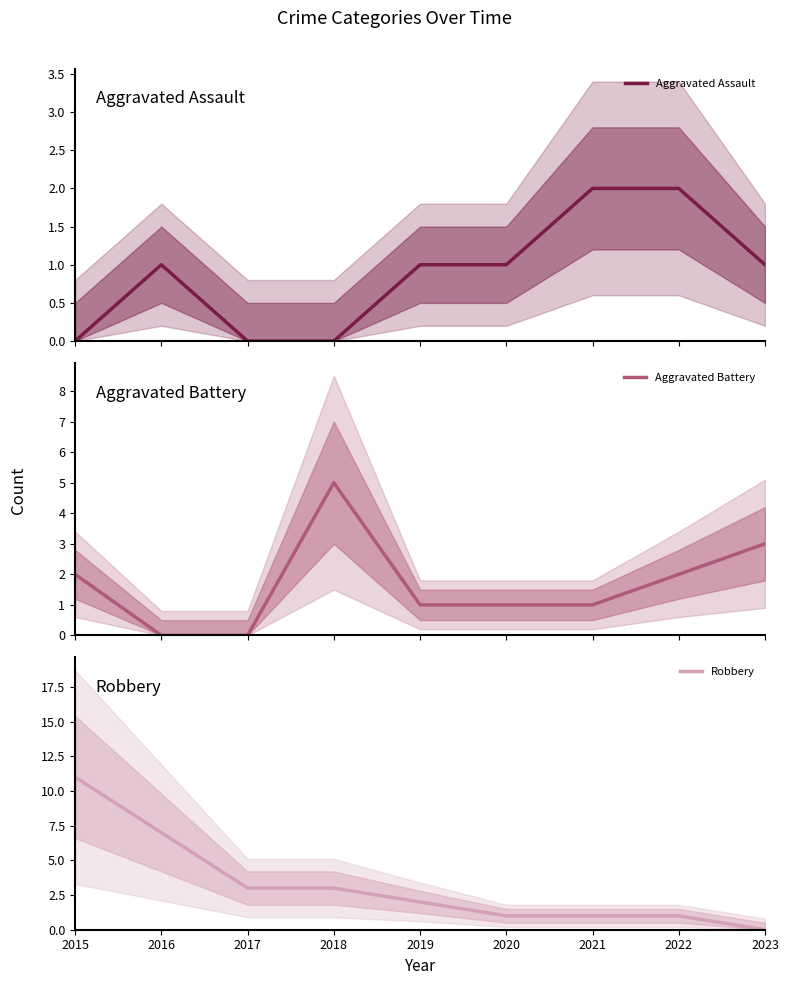

Which has a higher value, 2023 or 2020?

2023